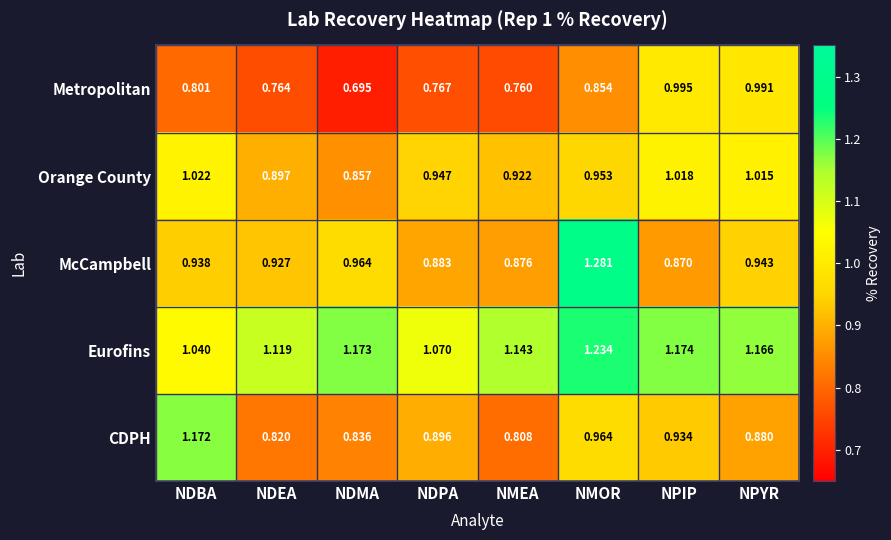

At how many categories does at least one series exceed 0?

8